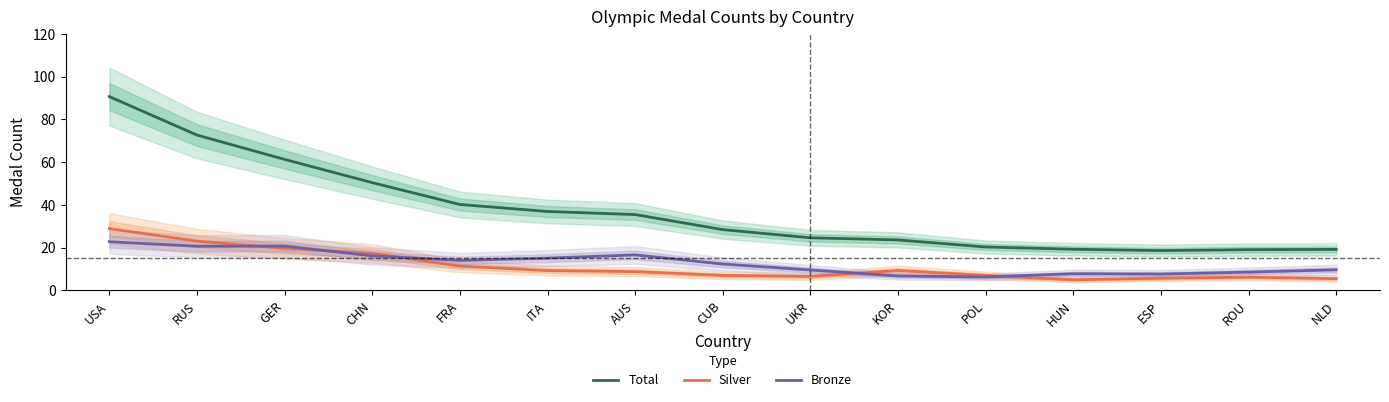

What is the sum of the Bronze values at KOR and NLD?

16.4